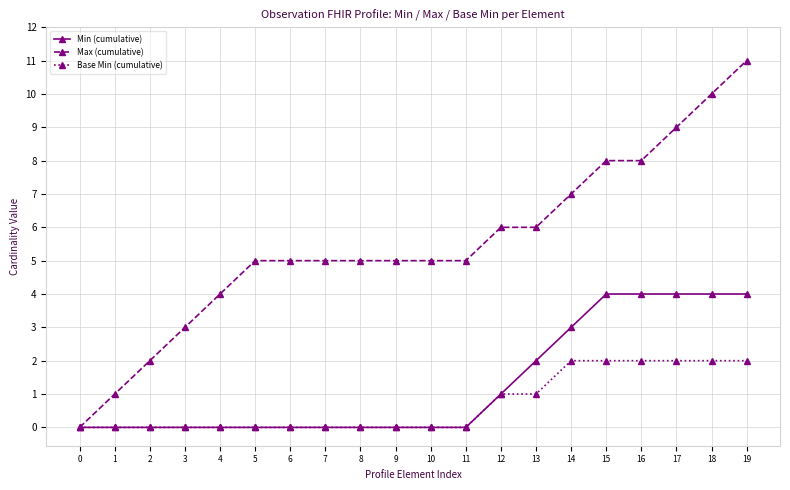

List the series in order of their peak value, lowest first.

Base Min (cumulative), Min (cumulative), Max (cumulative)